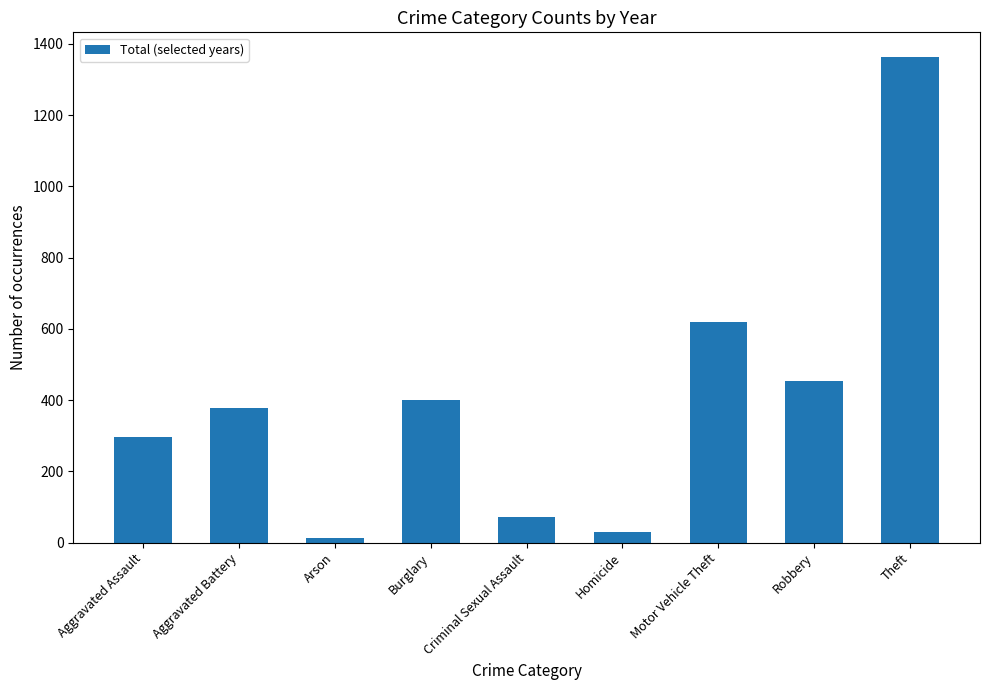

What is the ratio of the value at Homicide to the value at Aggravated Battery?

0.1